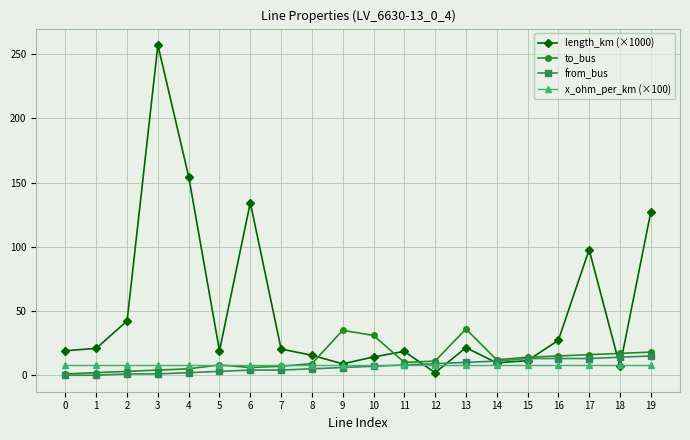

Is it true that length_km (×1000) equals 2.0 at 12?

True